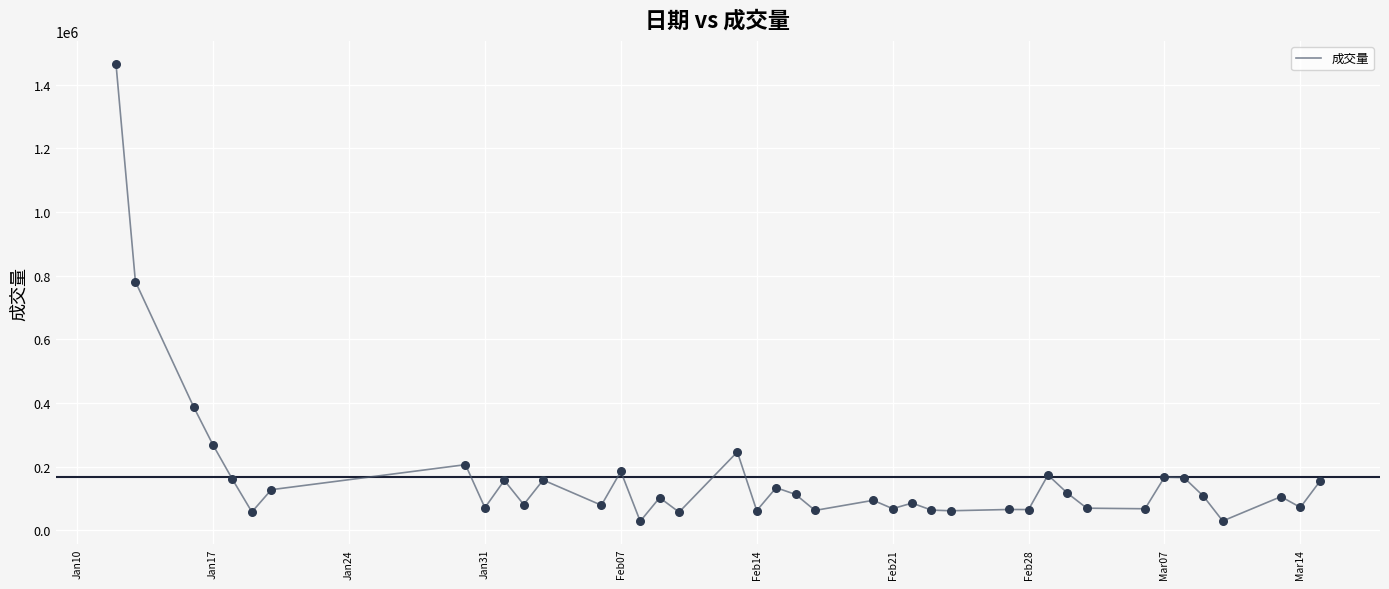

What is the difference between the maximum and minimum values?

1437118